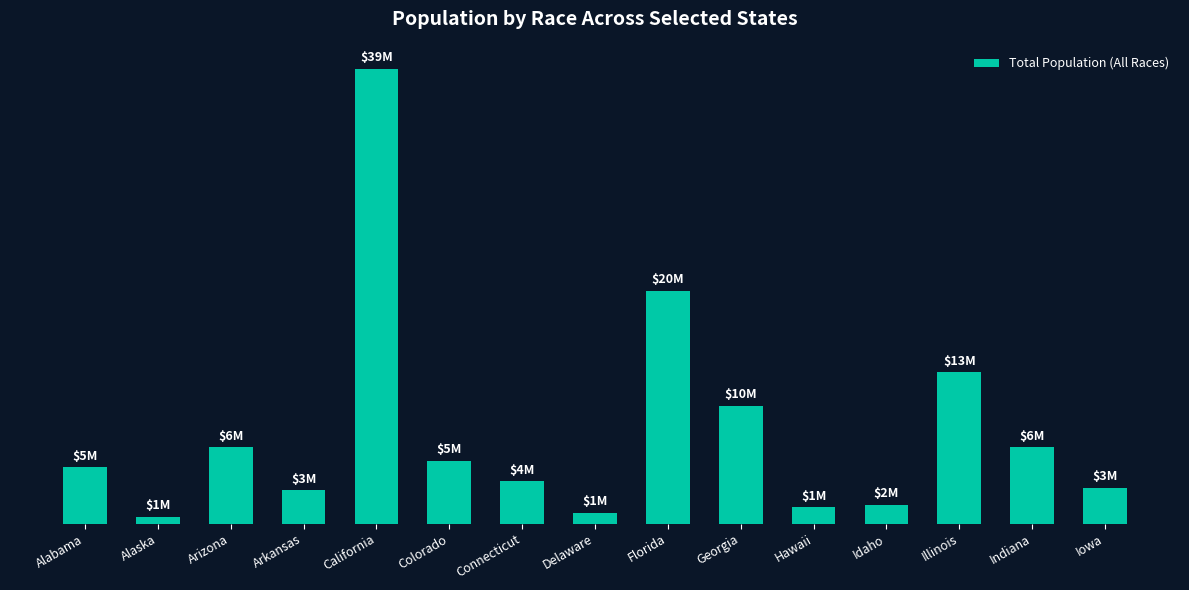

The chart shows a value of 2346704 at Hawaii. True or false?

False